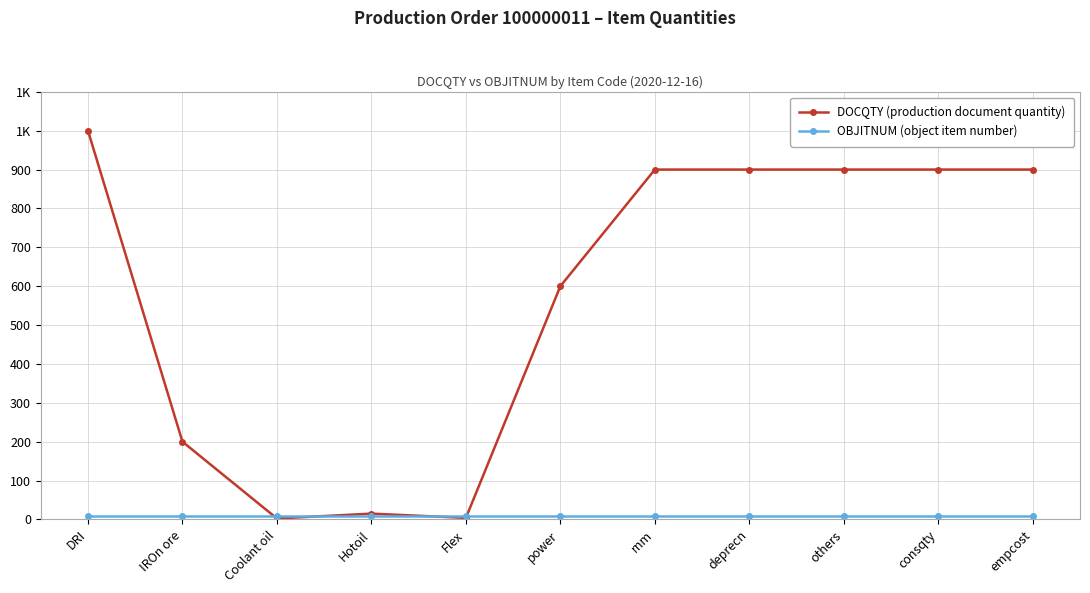

Read the OBJITNUM (object item number) value at Coolant oil.

10.0